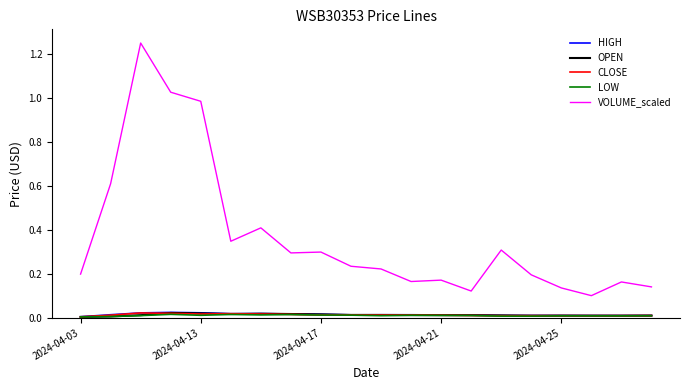

Which series has the largest total across all categories?

VOLUME_scaled